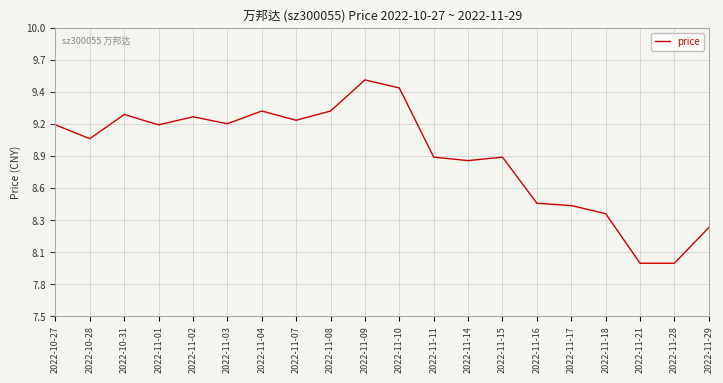

Does the chart have visible grid lines?

Yes